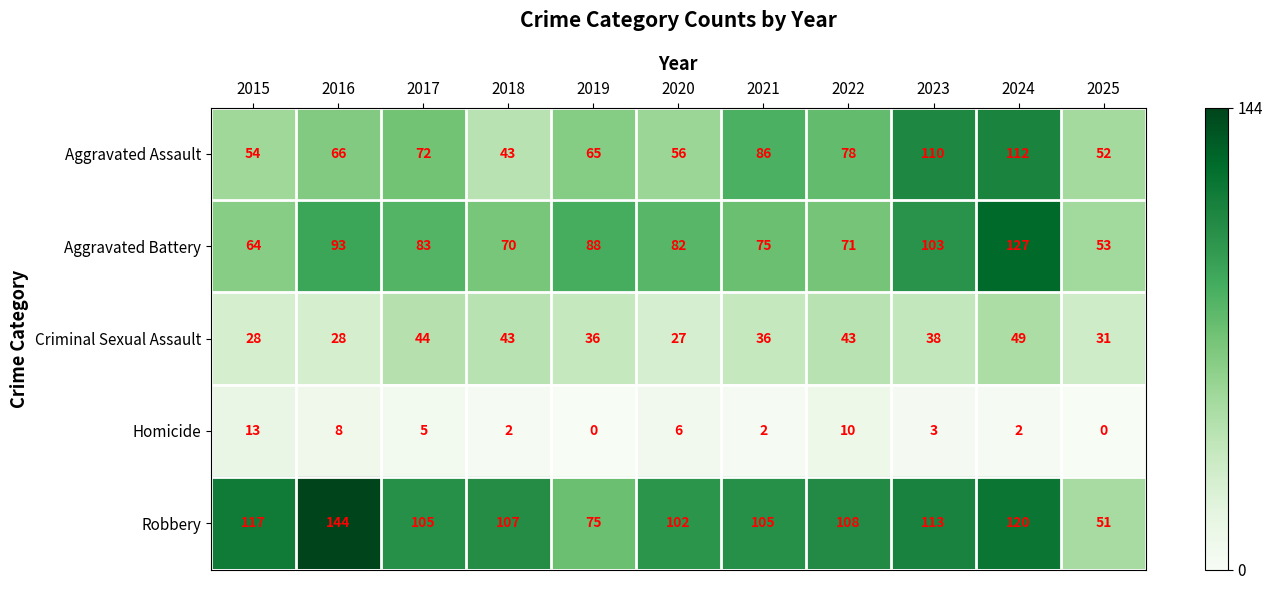

The value of Homicide at 2016 is 14. True or false?

False